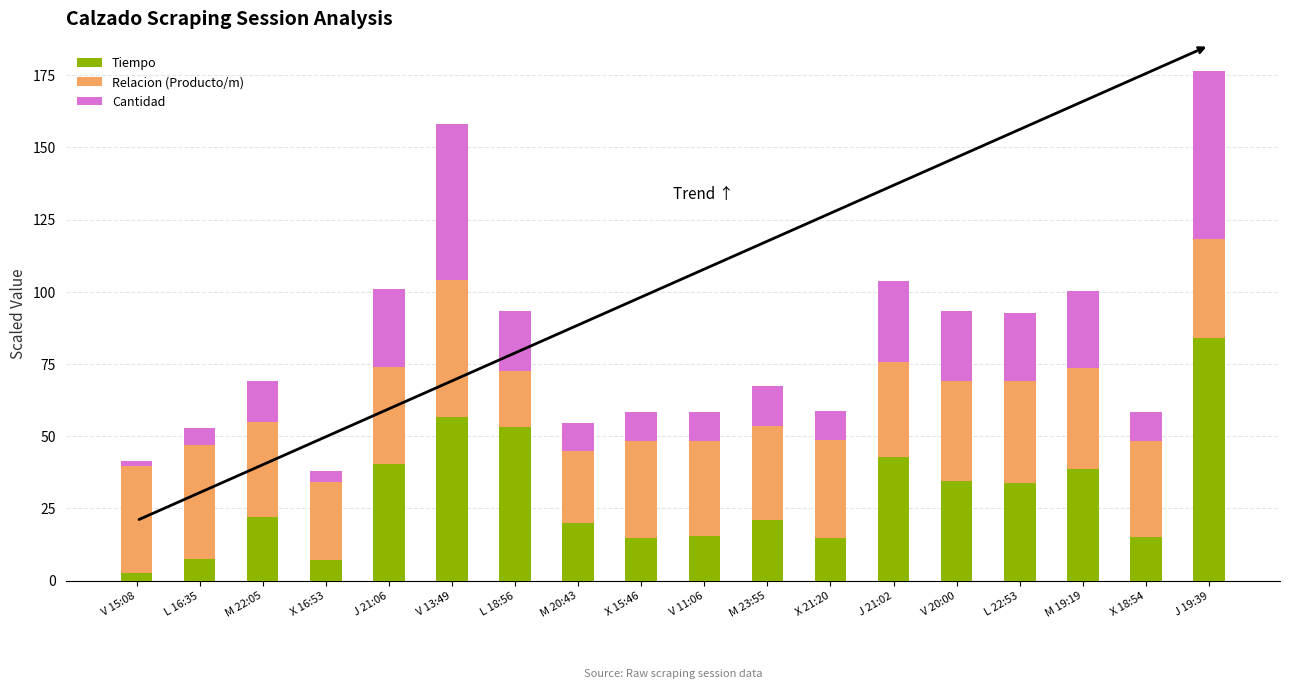

What is the sum of the Tiempo values at L 22:53 and V 13:49?

90.8